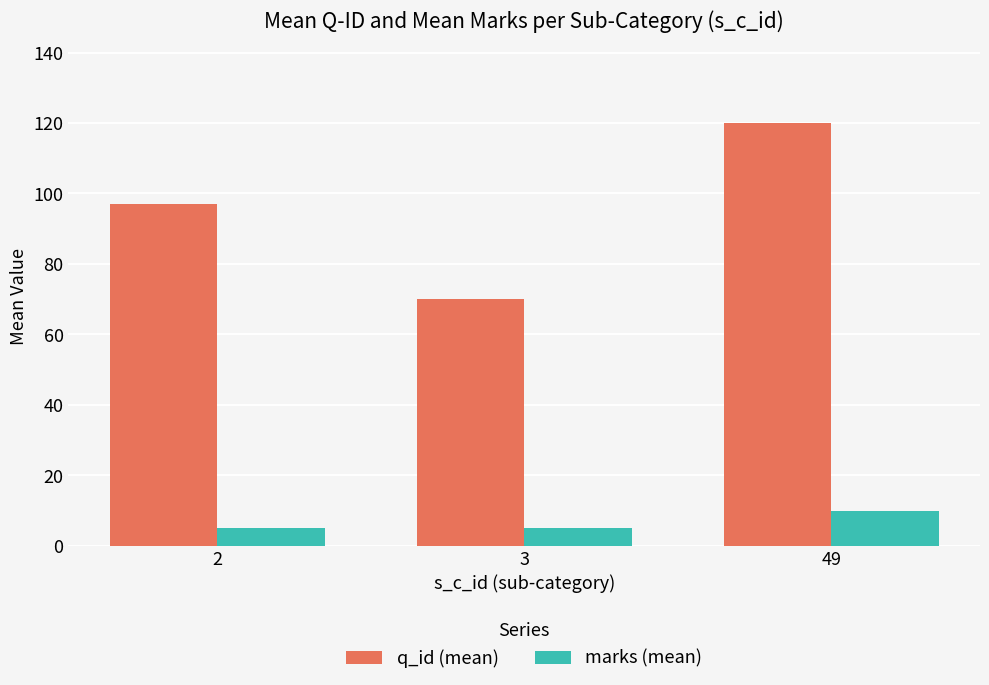

Which series has the widest spread of values?

q_id (mean)